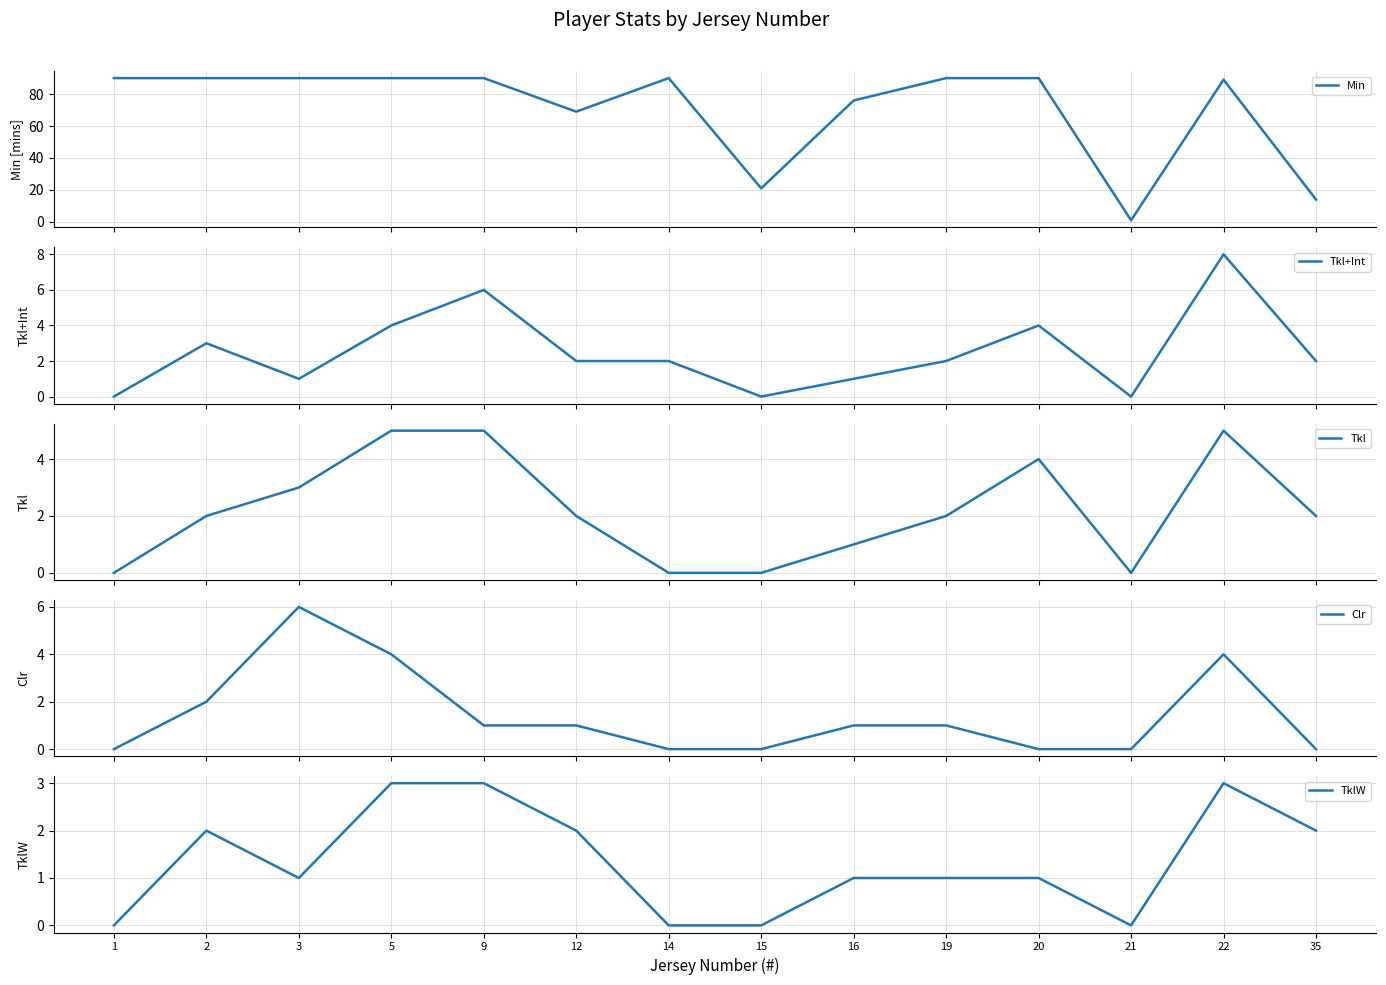

What is the average value of the Min series?

71